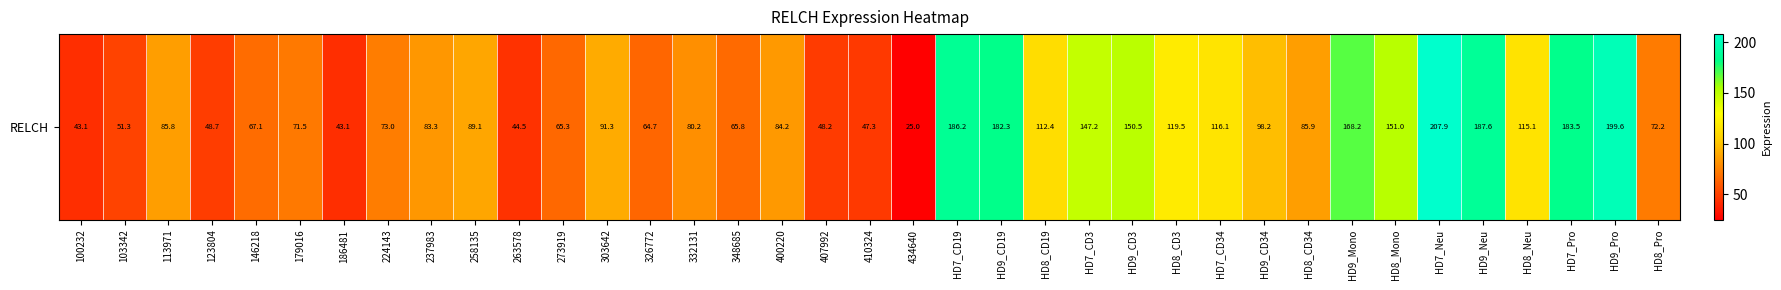

What is the average value?

101.5